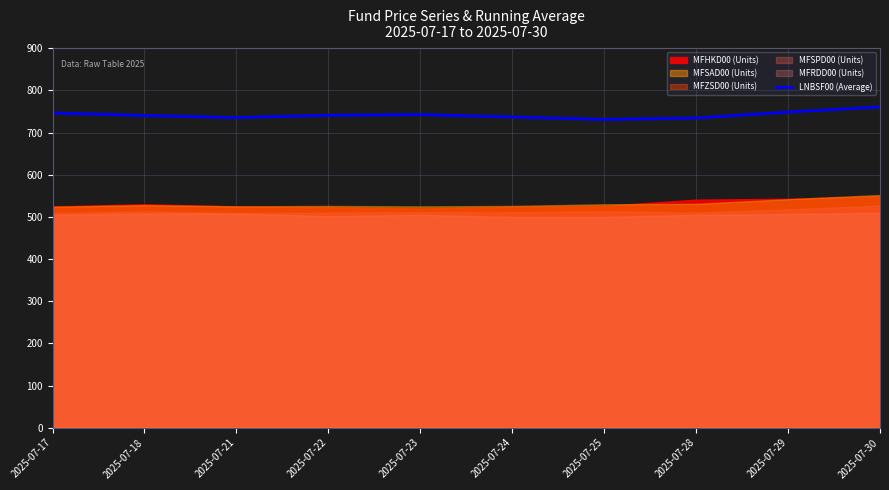

What is the maximum value for LNBSF00 (Average)?

760.9